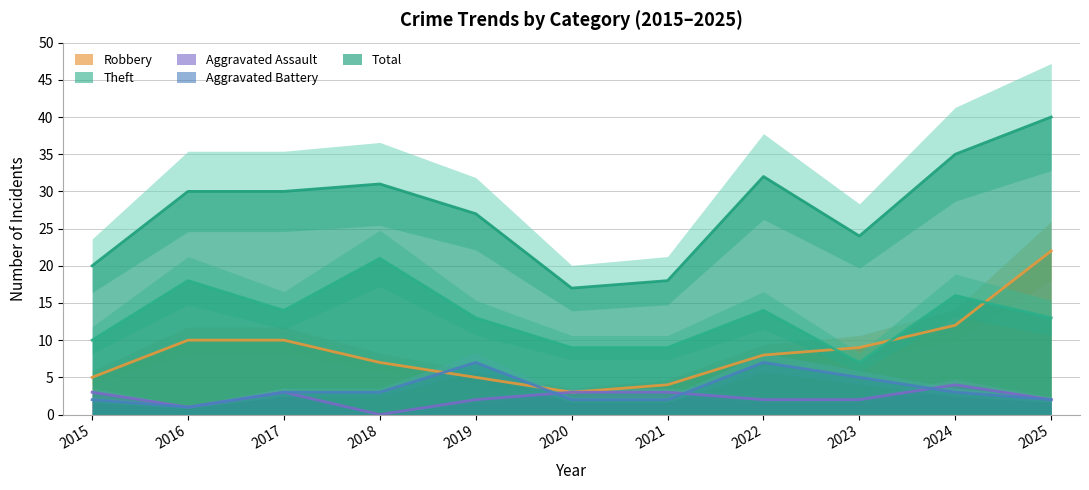

Between 2025 and 2020, which is larger?

2025